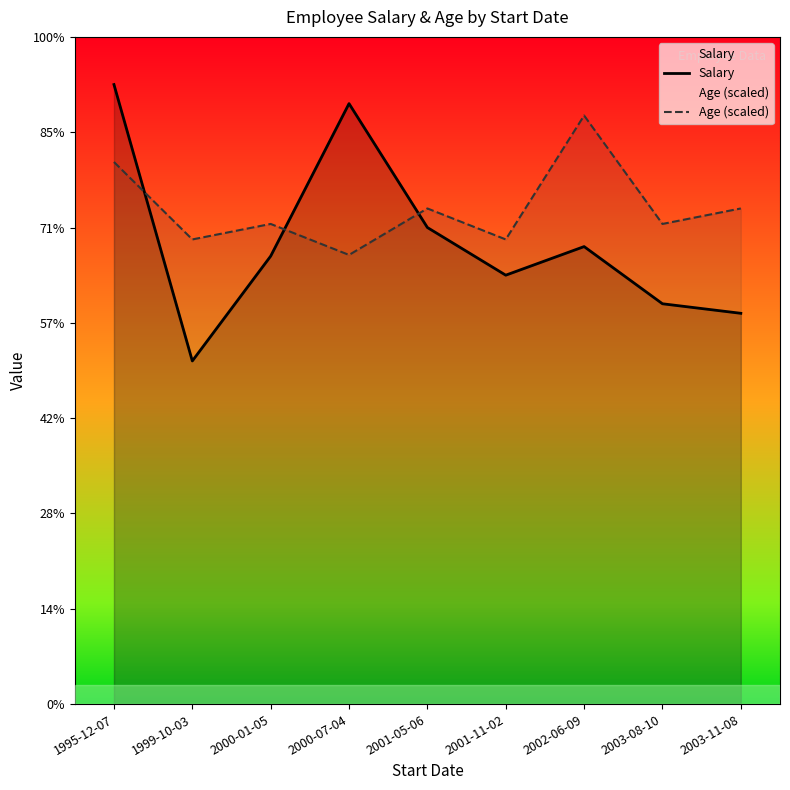

Is the value of Salary at 2003-08-10 greater than the value of Age (scaled) at 2001-11-02?

No